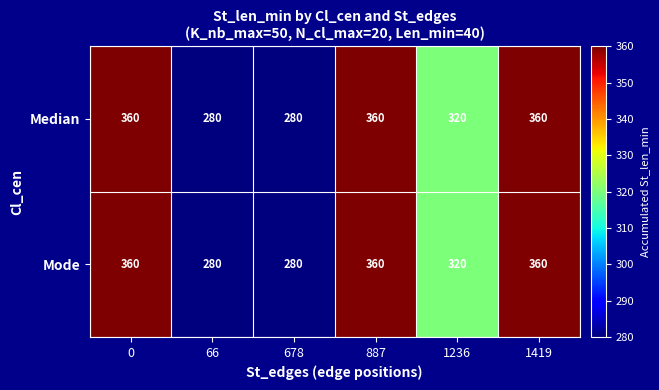

How many distinct data groups are displayed?

2